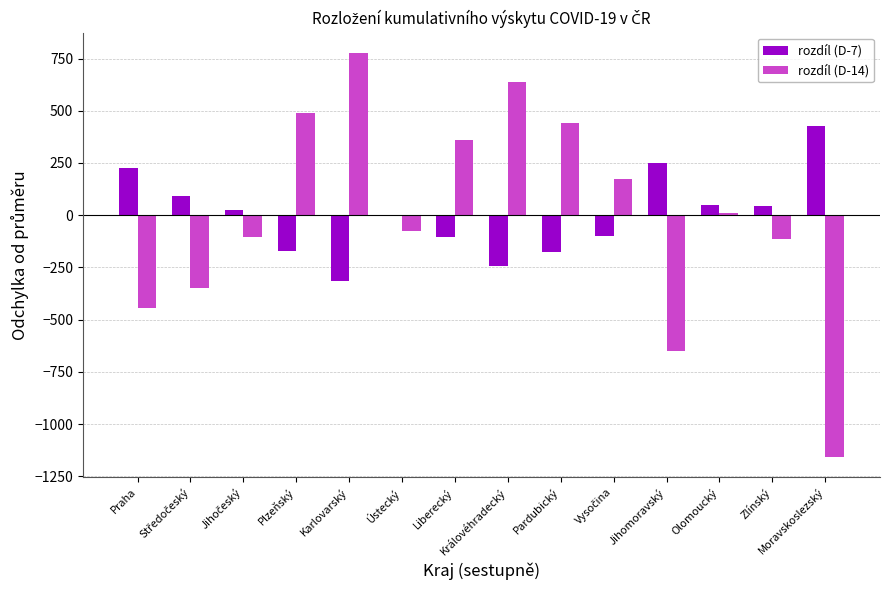

What is the difference between the maximum and minimum values in the rozdíl (D-7) series?

741.0